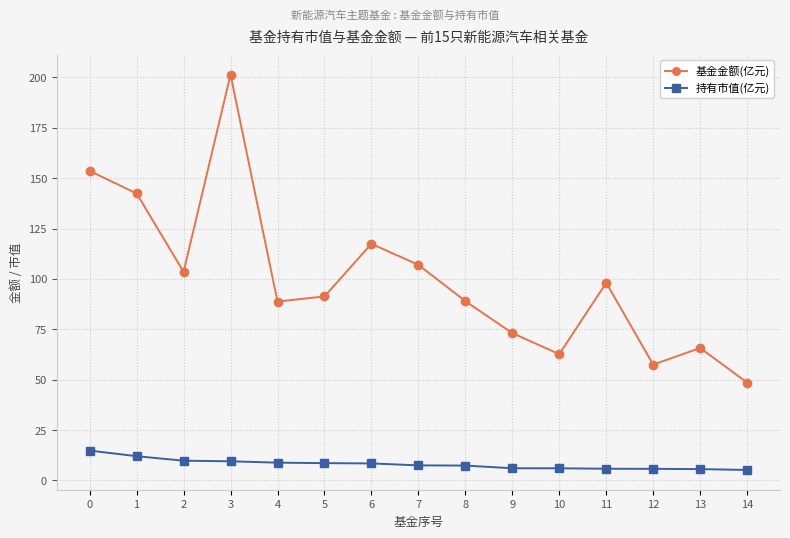

What is the total value across all series at 11?

103.9